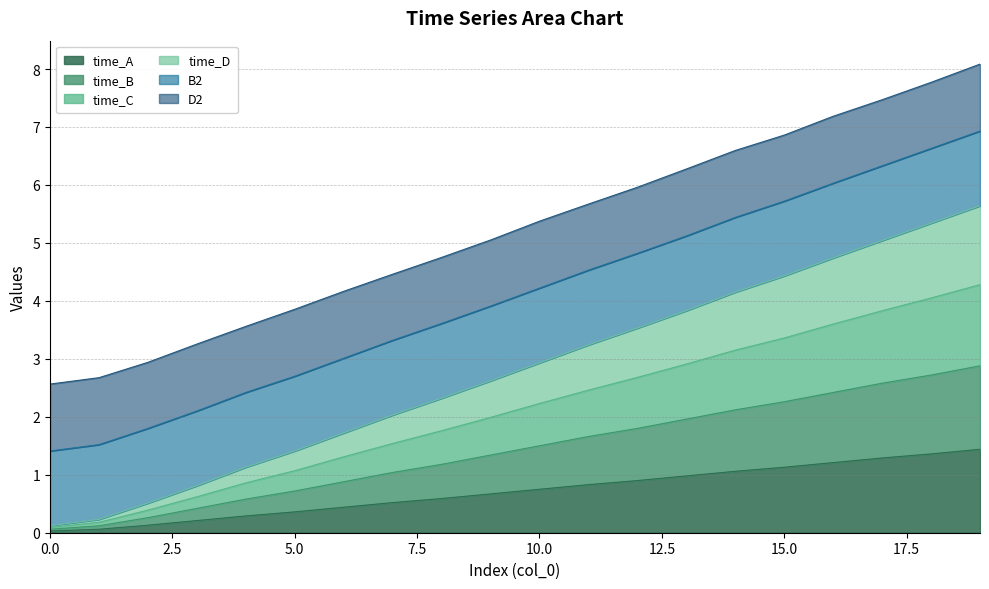

What is the difference between the time_A values at 6 and 15?

0.7